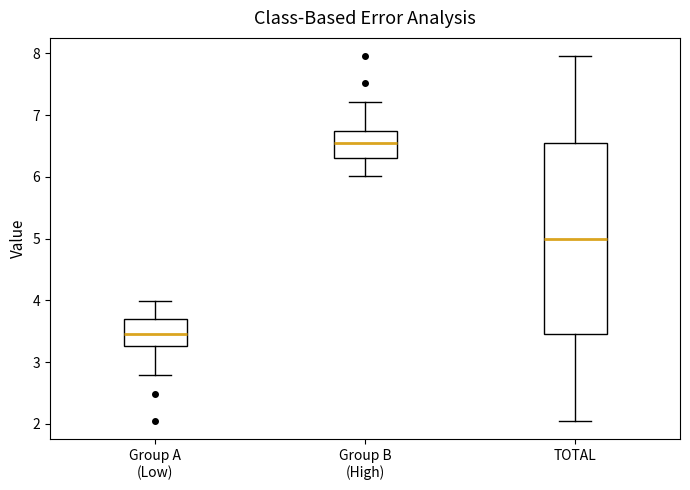

Reading left to right, read every box against the y-axis: the position of its median line, the range the box covers, and the ends of its whiskers. The values are not printed on the chart, so give them approximately, as read against the axis.

Group A (Low): median 3.4, box 3.3 to 3.7, whiskers 2.8 to 4.0
Group B (High): median 6.6, box 6.3 to 6.7, whiskers 6.0 to 7.2
TOTAL: median 5.0, box 3.5 to 6.5, whiskers 2.0 to 8.0